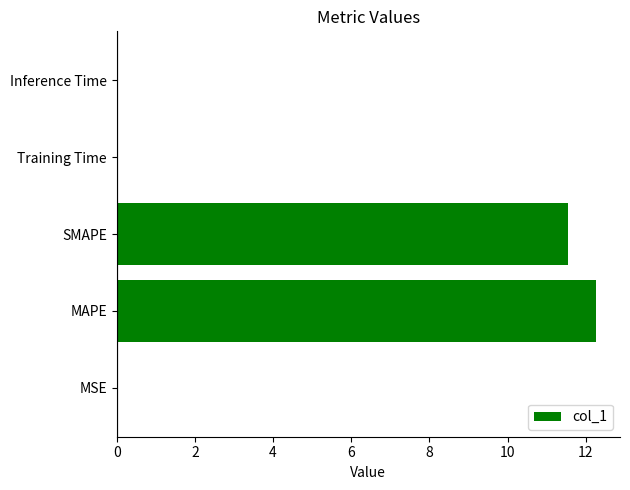

Are the bars horizontal?

Yes